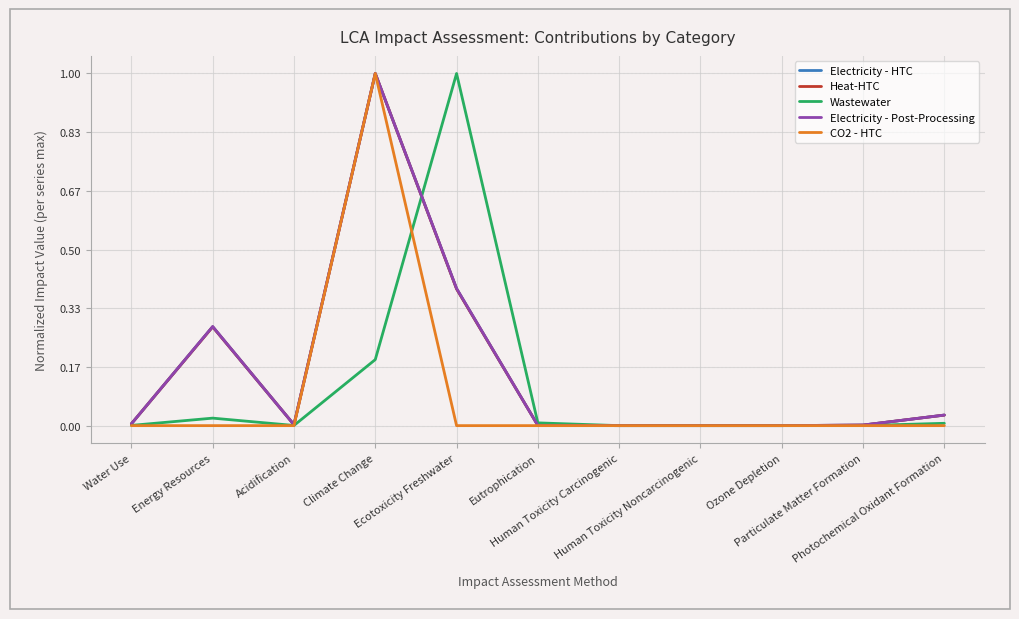

The Electricity - Post-Processing series shows 0.4 at Energy Resources. True or false?

False